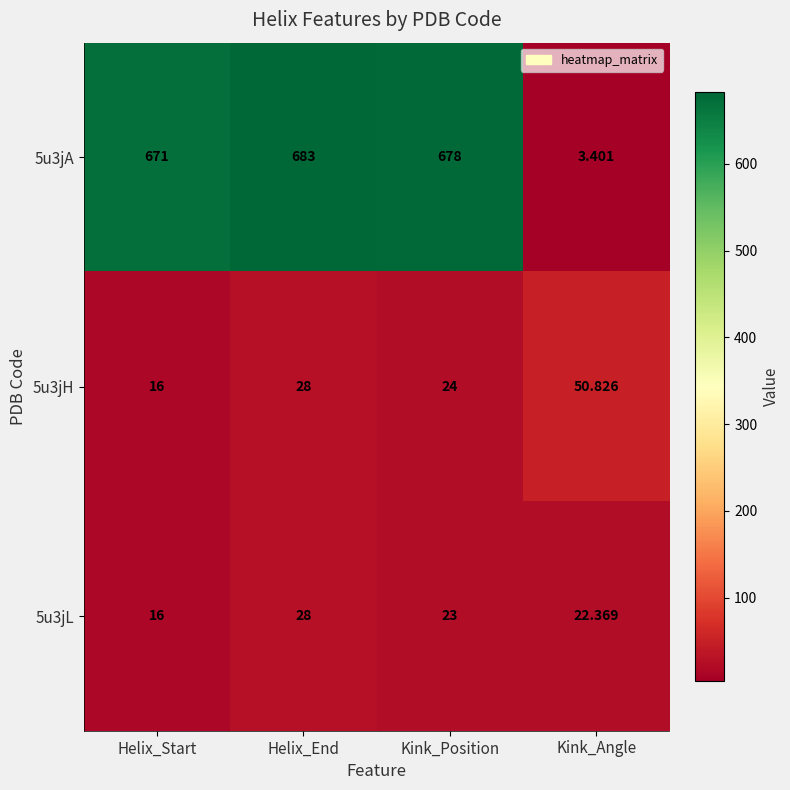

List the labels in order of 5u3jA value, smallest first.

Kink_Angle, Helix_Start, Kink_Position, Helix_End